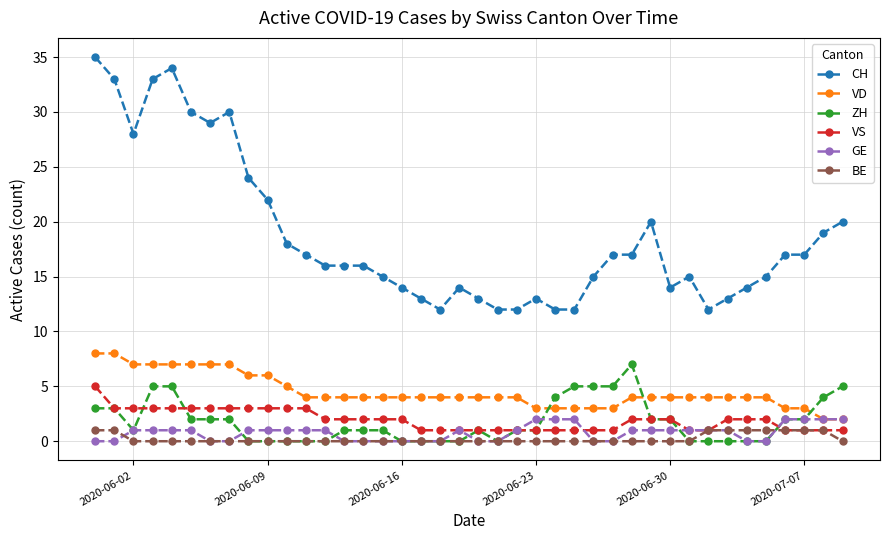

True or false: VS and CH intersect in this chart.

False